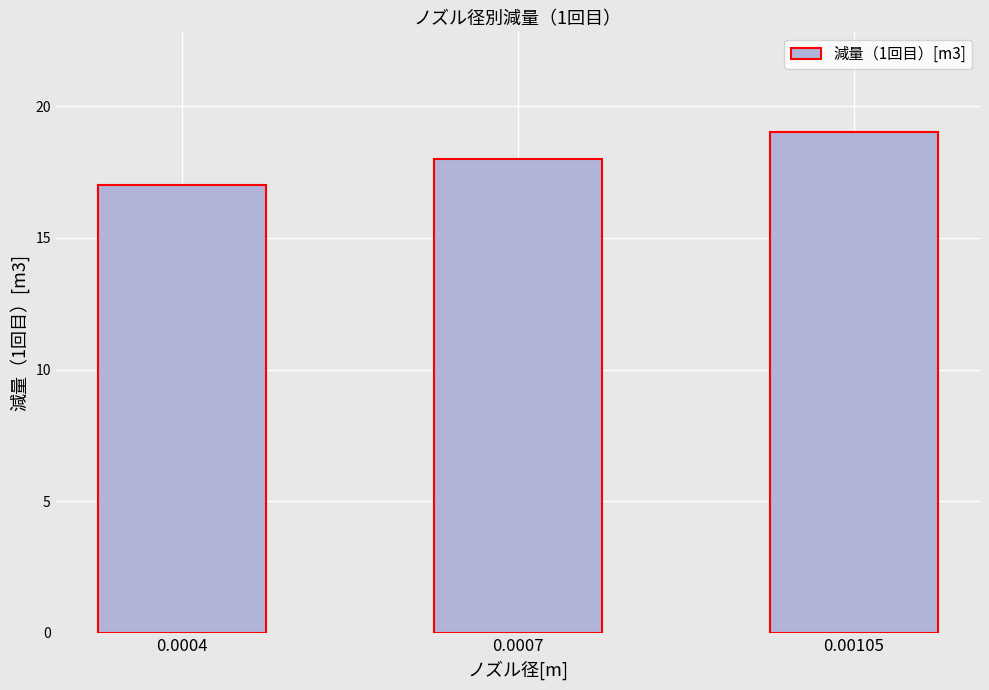

What is the difference between the maximum and minimum values?

2